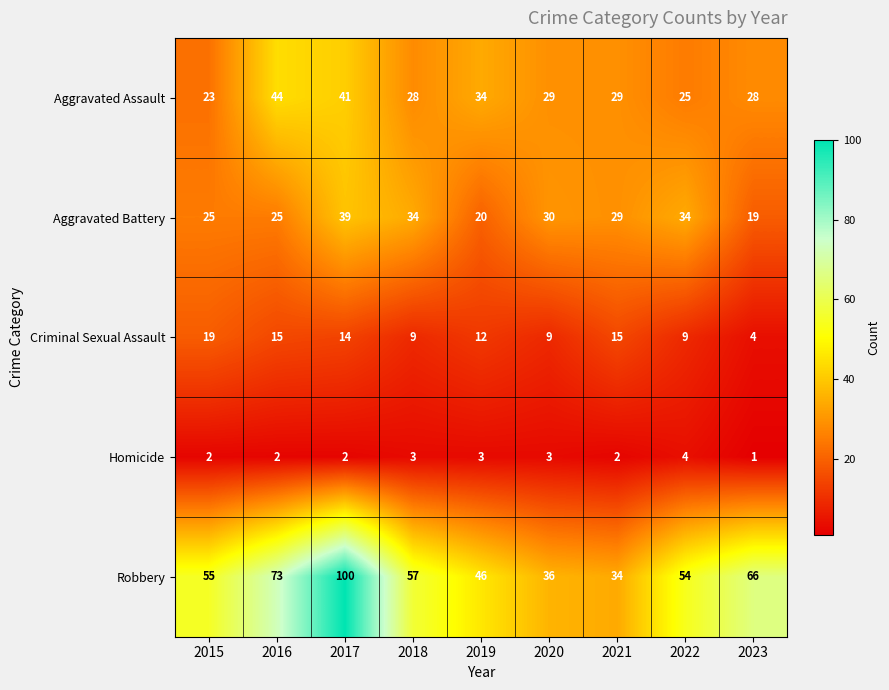

Which series changed the most between 2015 and 2022?

Criminal Sexual Assault